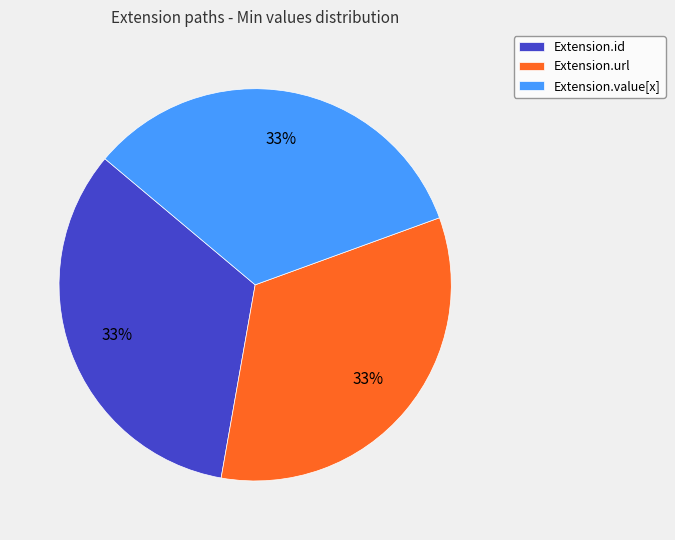

Is there any slice that represents more than half of the pie?

No